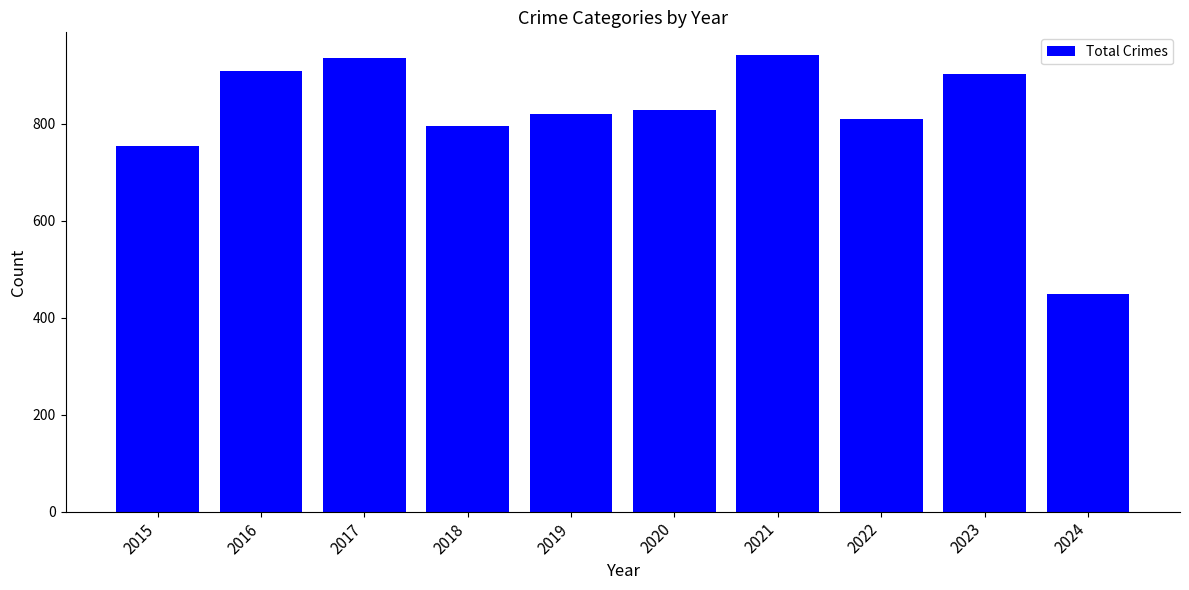

Does the chart contain any negative values?

No